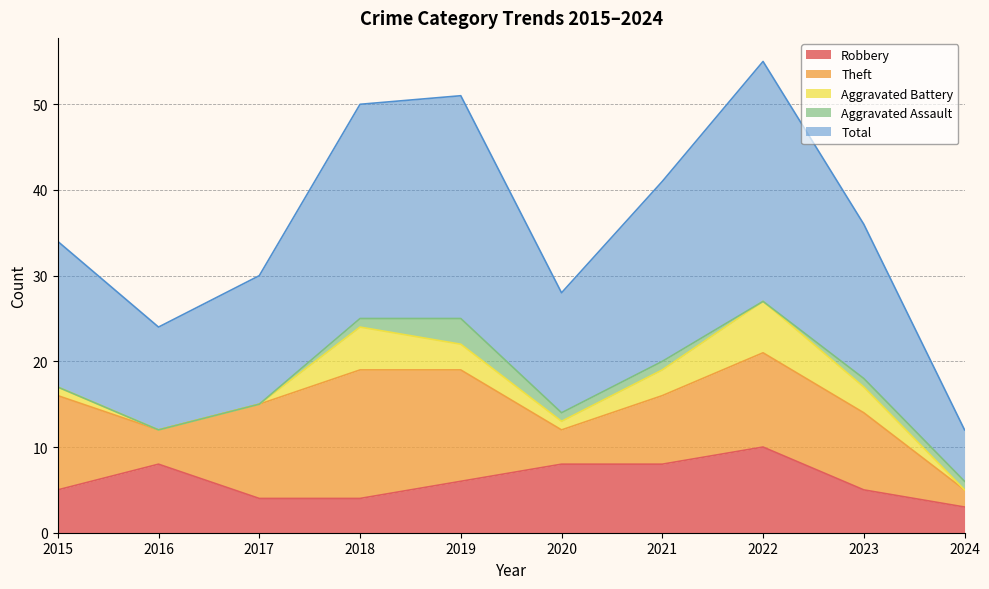

Which series has the largest range (max minus min)?

Total